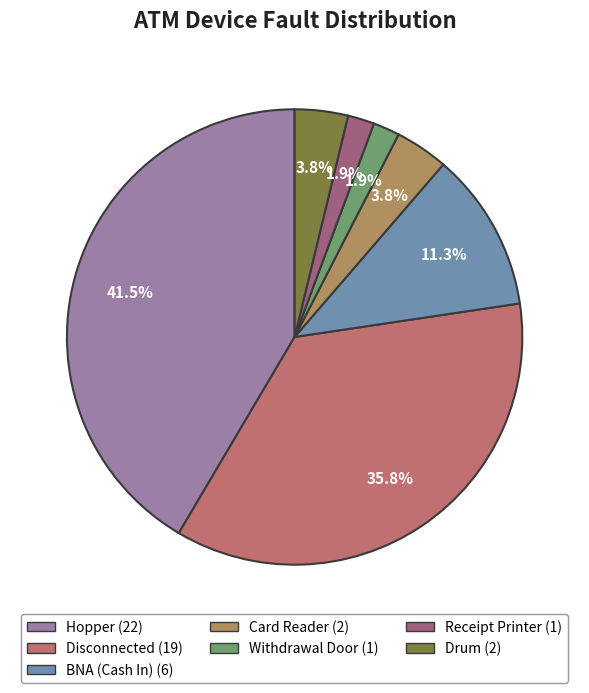

To the nearest percent, what portion does Card Reader represent?

4%